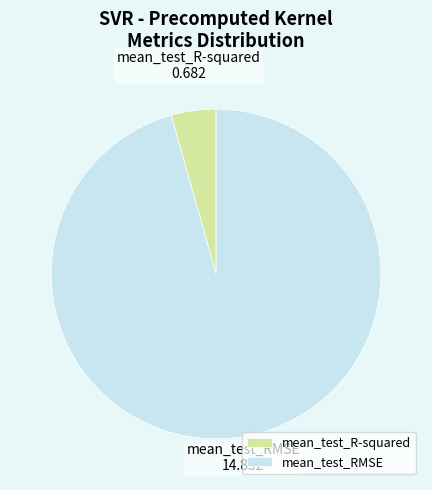

Which has a higher value, mean_test_R-squared or mean_test_RMSE?

mean_test_RMSE